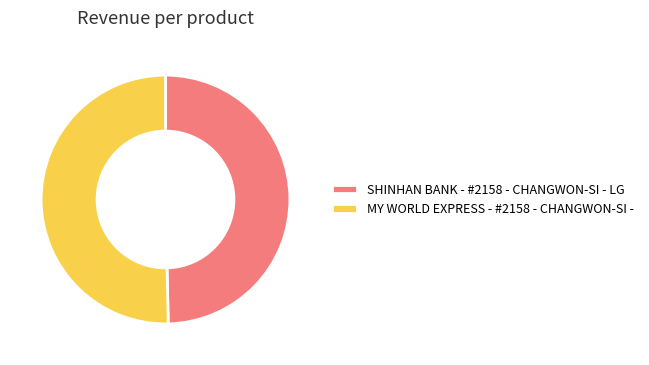

Which category has the biggest portion of the pie?

MY WORLD EXPRESS - #2158 - CHANGWON-SI -